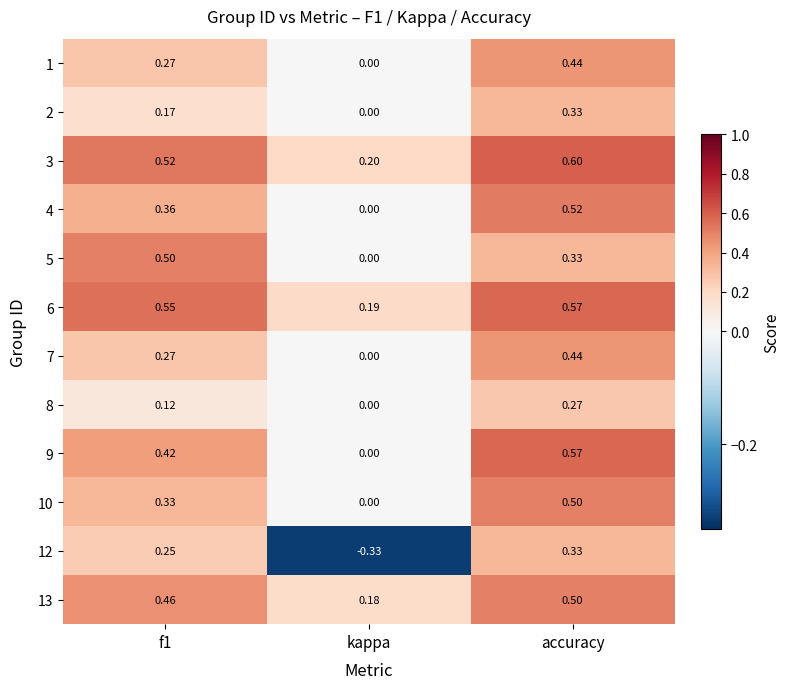

Where is 8 nearest to the value 0?

kappa